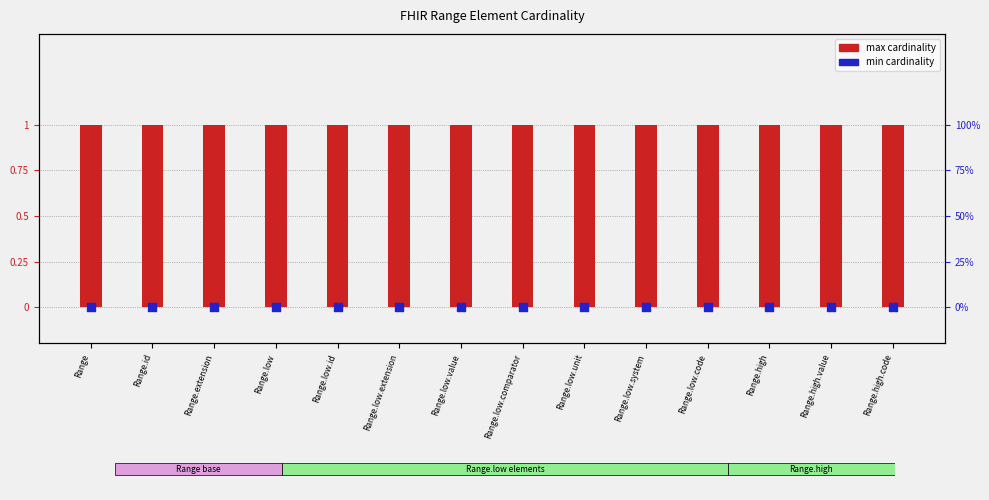

What is the total value across all series at Range.low.comparator?

1